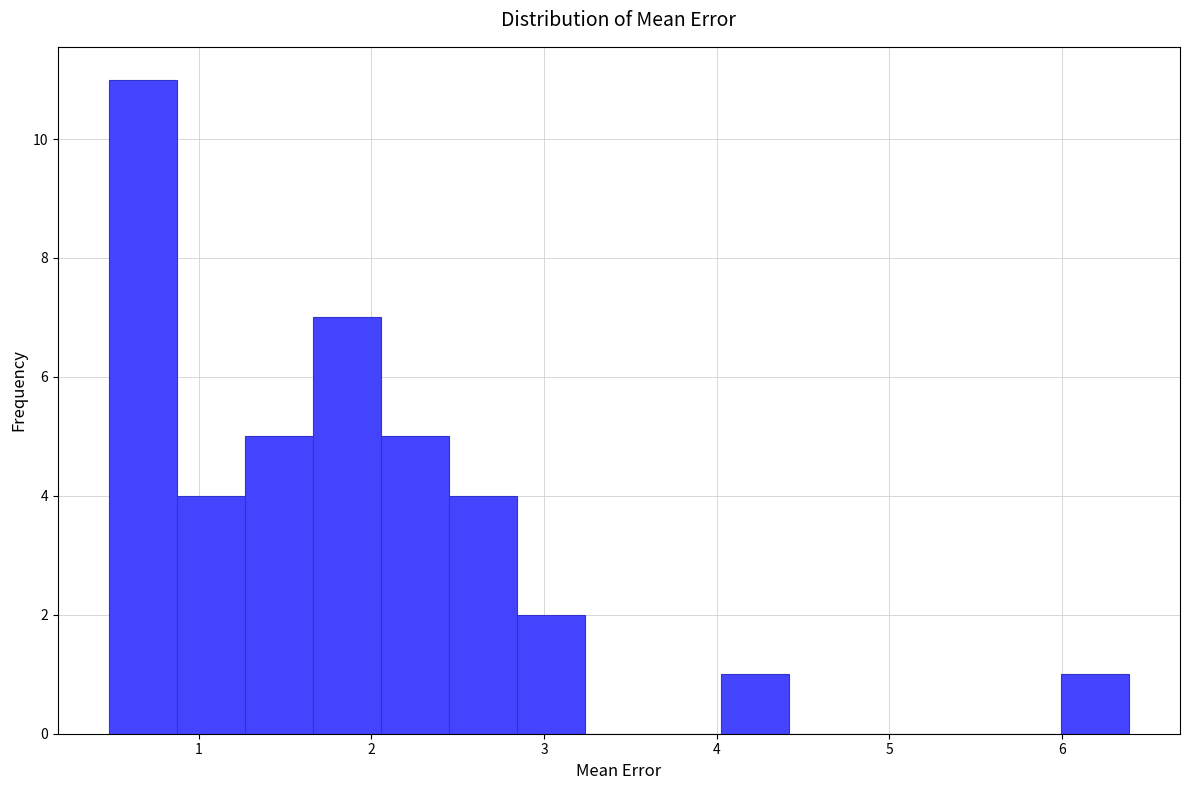

Read against the x-axis, roughly where is the centre of the tallest bar?

0.7